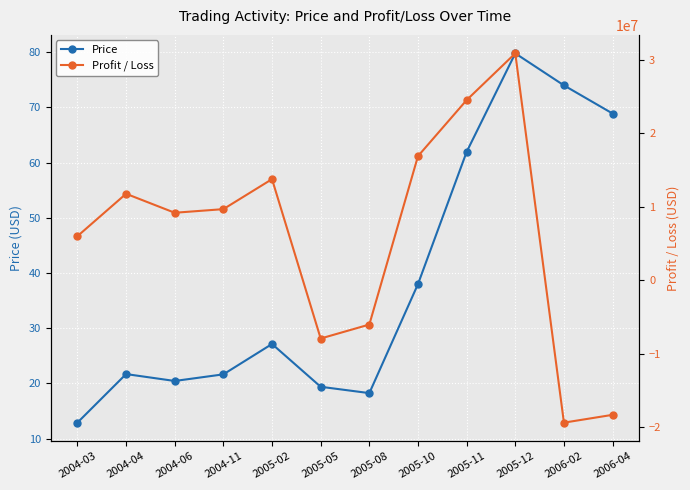

How many times do Price and Profit / Loss cross each other?

3